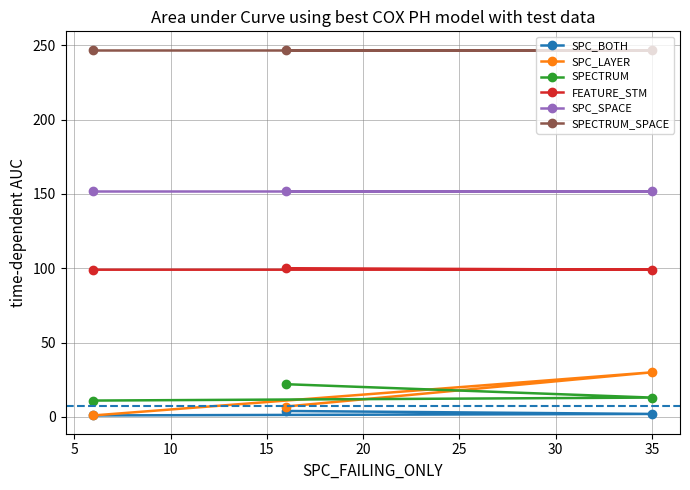

Is this an area chart (filled region under the line)?

No